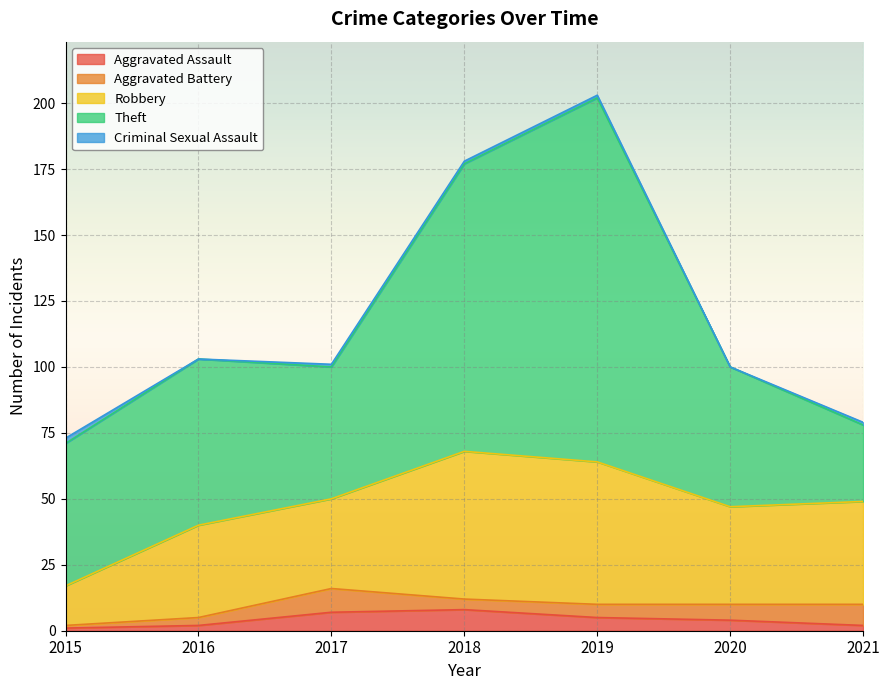

At how many categories does at least one series exceed 63?

2